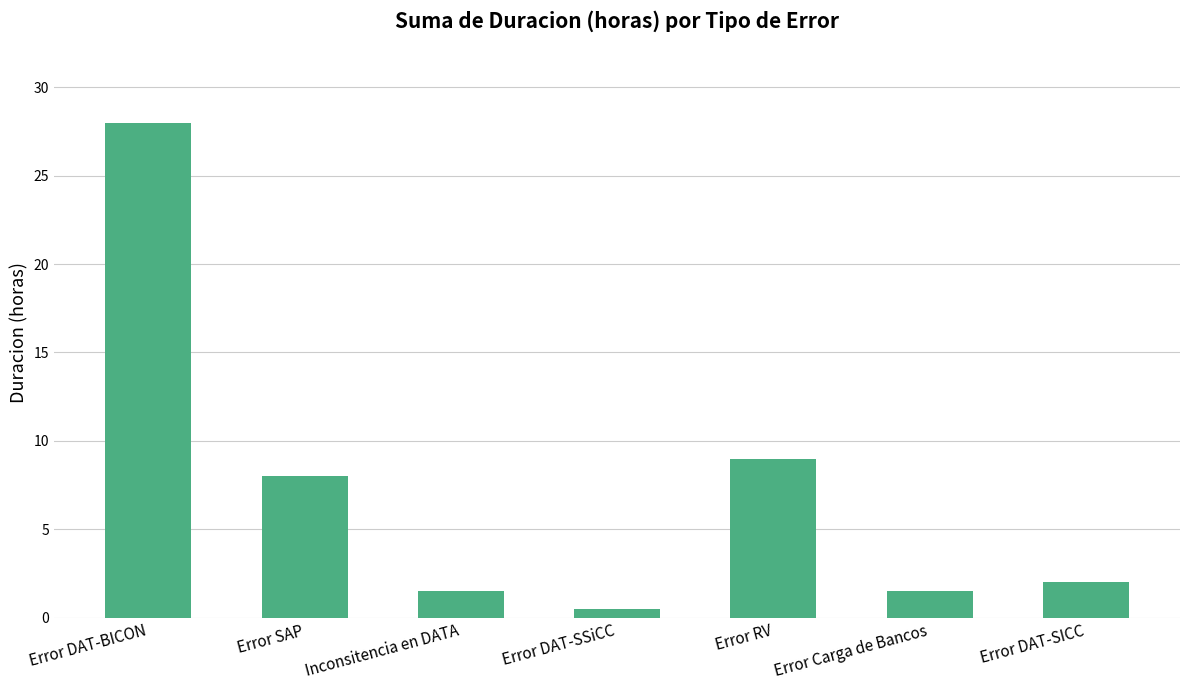

Is it true that the value at Error Carga de Bancos is 2.5?

False